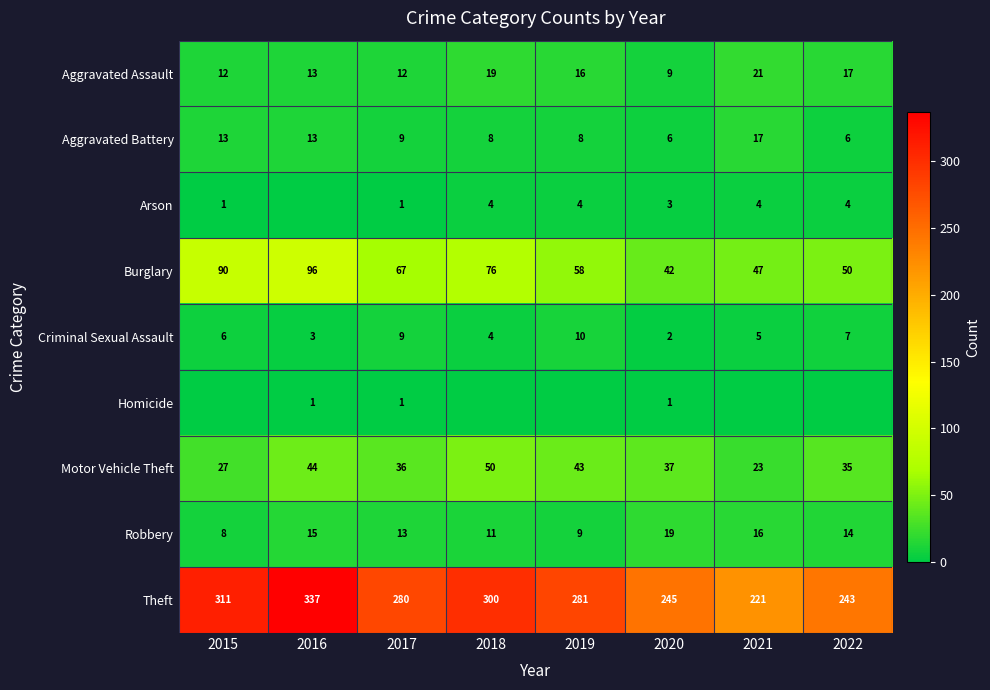

List the labels in order of Theft value, largest first.

2016, 2015, 2018, 2019, 2017, 2020, 2022, 2021